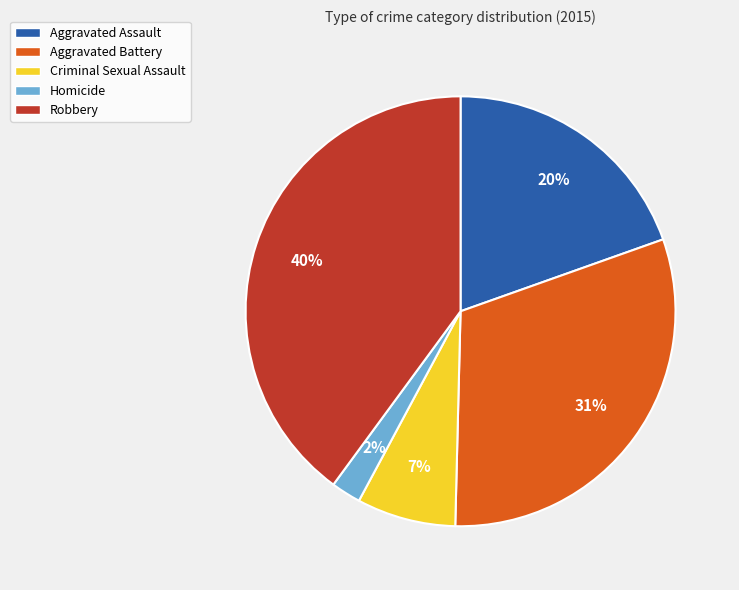

How many slices are in this pie chart?

5